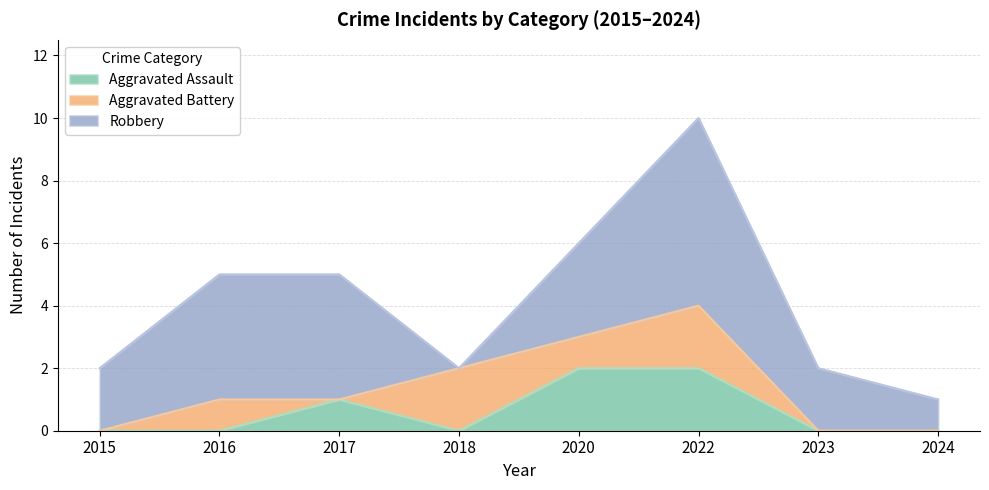

After their last crossing, which series has the higher values: Aggravated Battery or Aggravated Assault?

Aggravated Assault